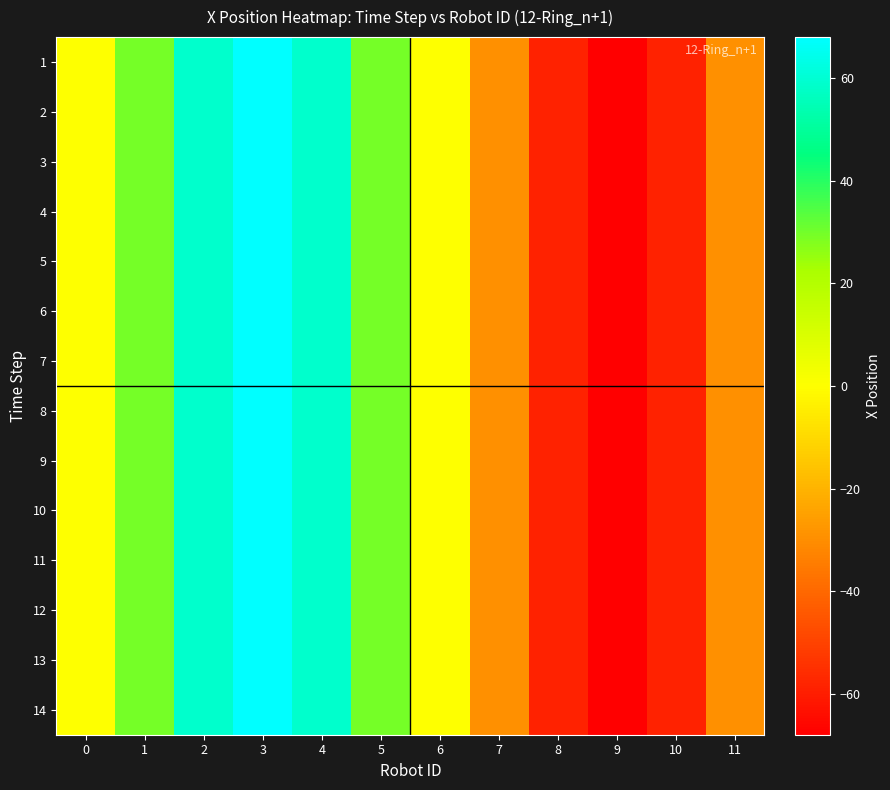

Reading left to right, transcribe all the data shown in this chart.

1: 0=0.0	1=29.4	2=58.9	3=68.0	4=58.9	5=29.4	6=0.0	7=-29.4	8=-58.9	9=-68.0	10=-58.9	11=-29.4
2: 0=0.0	1=29.4	2=58.9	3=68.0	4=58.9	5=29.4	6=0.0	7=-29.4	8=-58.9	9=-68.0	10=-58.9	11=-29.4
3: 0=0.0	1=29.4	2=58.9	3=68.0	4=58.9	5=29.4	6=0.0	7=-29.4	8=-58.9	9=-68.0	10=-58.9	11=-29.4
4: 0=0.0	1=29.4	2=58.9	3=68.0	4=58.9	5=29.4	6=0.0	7=-29.4	8=-58.9	9=-68.0	10=-58.9	11=-29.4
5: 0=0.0	1=29.4	2=58.9	3=68.0	4=58.9	5=29.4	6=0.0	7=-29.4	8=-58.9	9=-68.0	10=-58.9	11=-29.4
6: 0=0.0	1=29.4	2=58.9	3=68.0	4=58.9	5=29.4	6=0.0	7=-29.4	8=-58.9	9=-68.0	10=-58.9	11=-29.4
7: 0=0.0	1=29.4	2=58.9	3=68.0	4=58.9	5=29.4	6=0.0	7=-29.4	8=-58.9	9=-68.0	10=-58.9	11=-29.4
8: 0=0.0	1=29.4	2=58.9	3=68.0	4=58.9	5=29.4	6=0.0	7=-29.4	8=-58.9	9=-68.0	10=-58.9	11=-29.4
9: 0=0.0	1=29.4	2=58.9	3=68.0	4=58.9	5=29.4	6=0.0	7=-29.4	8=-58.9	9=-68.0	10=-58.9	11=-29.4
10: 0=0.0	1=29.4	2=58.9	3=68.0	4=58.9	5=29.4	6=0.0	7=-29.4	8=-58.9	9=-68.0	10=-58.9	11=-29.4
11: 0=0.0	1=29.4	2=58.9	3=68.0	4=58.9	5=29.4	6=0.0	7=-29.4	8=-58.9	9=-68.0	10=-58.9	11=-29.4
12: 0=0.0	1=29.4	2=58.9	3=68.0	4=58.9	5=29.4	6=0.0	7=-29.4	8=-58.9	9=-68.0	10=-58.9	11=-29.4
13: 0=0.0	1=29.4	2=58.9	3=68.0	4=58.9	5=29.4	6=0.0	7=-29.4	8=-58.9	9=-68.0	10=-58.9	11=-29.4
14: 0=0.0	1=29.4	2=58.9	3=68.0	4=58.9	5=29.4	6=0.0	7=-29.4	8=-58.9	9=-68.0	10=-58.9	11=-29.4